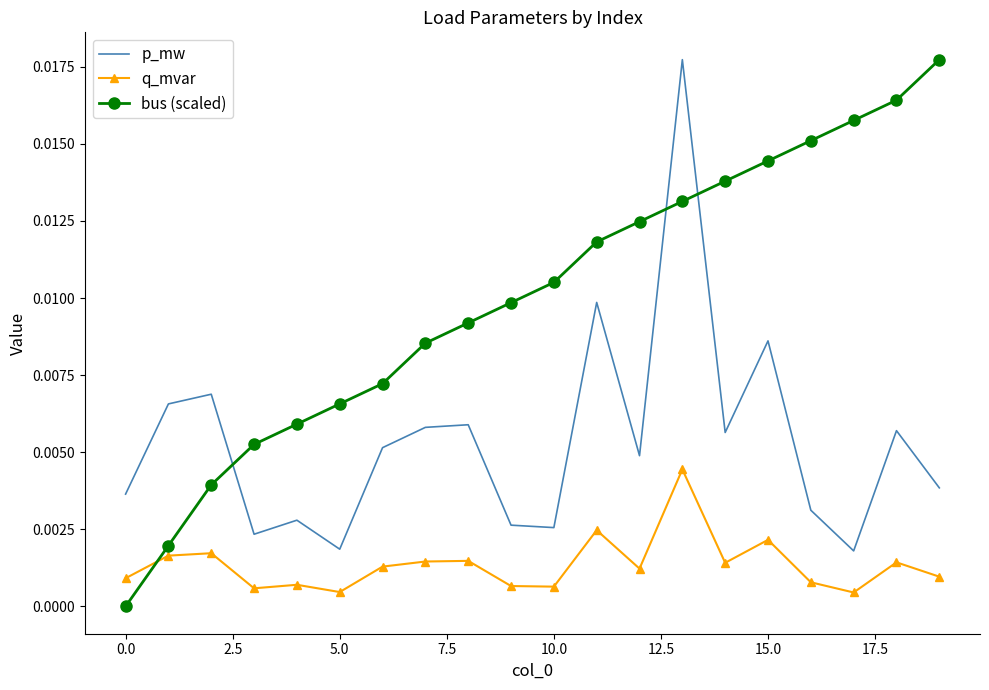

True or false: q_mvar and p_mw intersect in this chart.

False